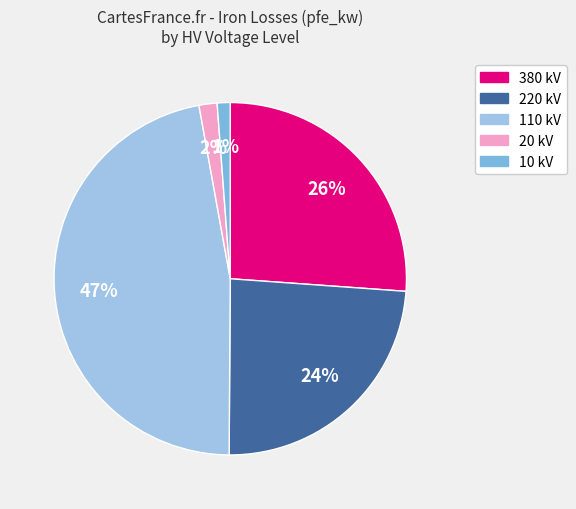

Is there a majority slice in this chart?

No